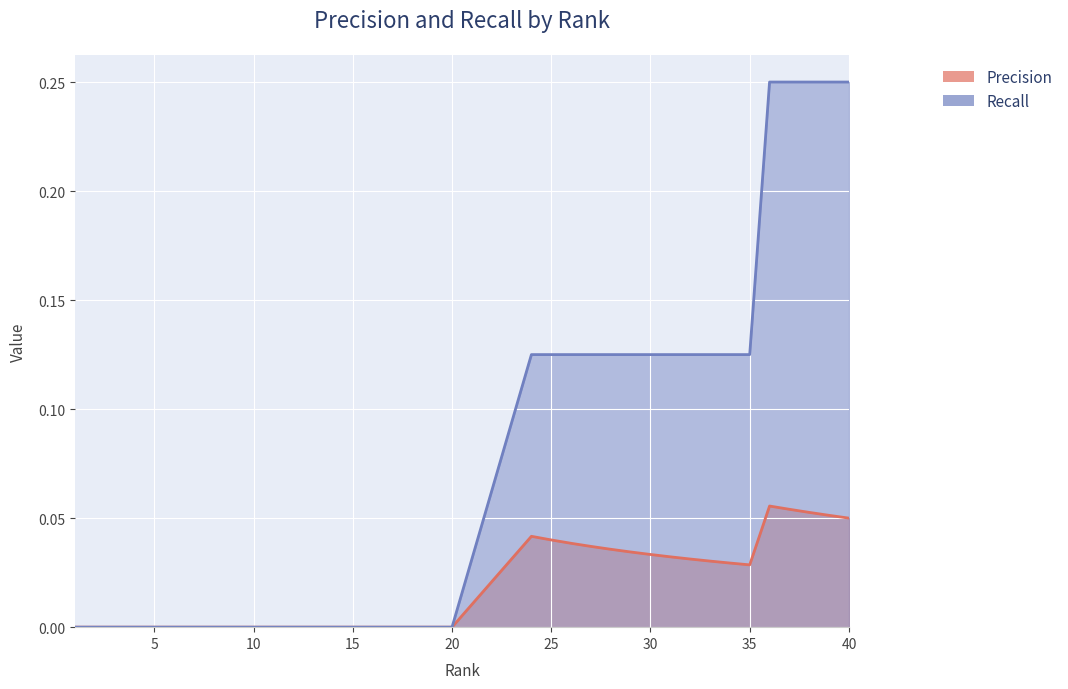

Which series changed the most between 25 and 30?

Precision